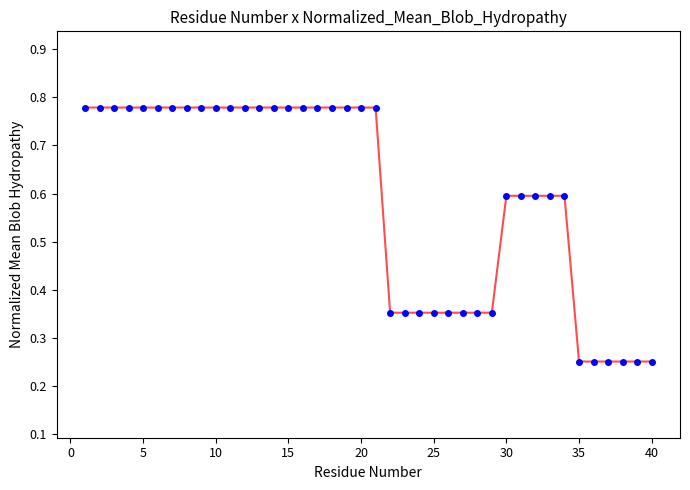

What is the range of X values (max minus min)?

39.0